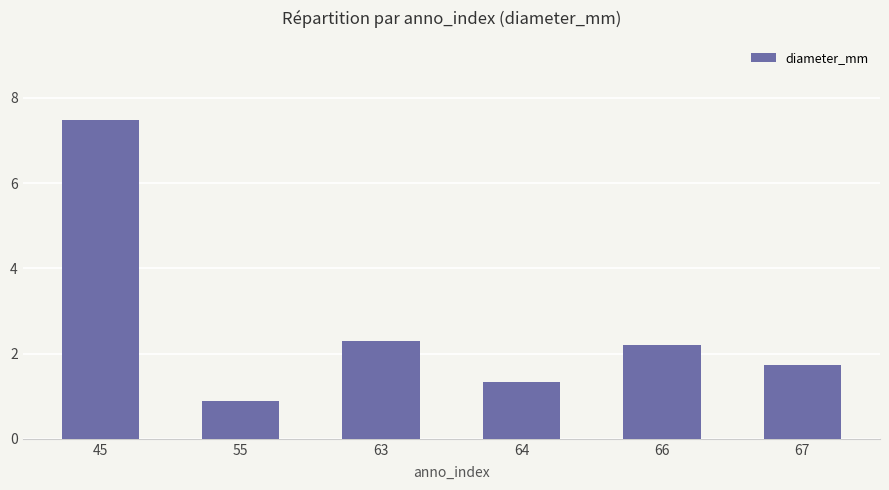

Rank the categories by value from lowest to highest.

55, 64, 67, 66, 63, 45